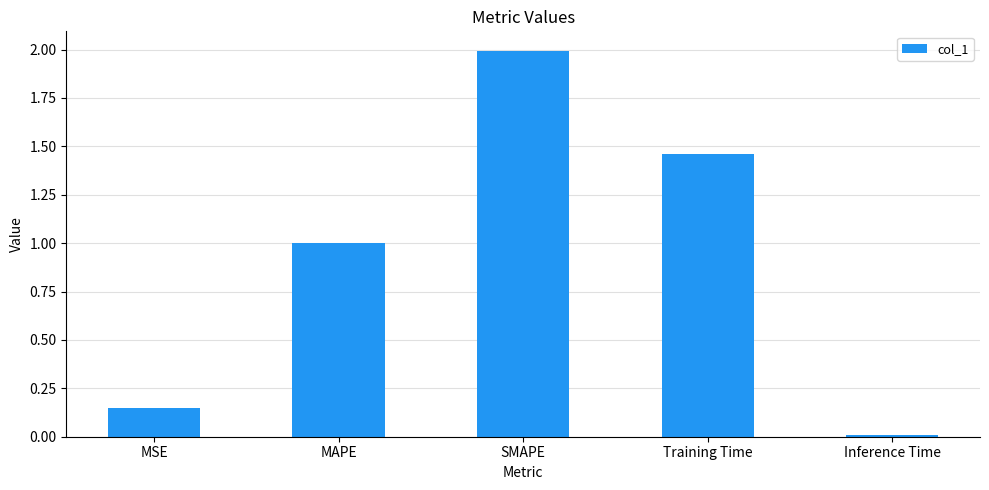

What is the sum of all values?

4.6